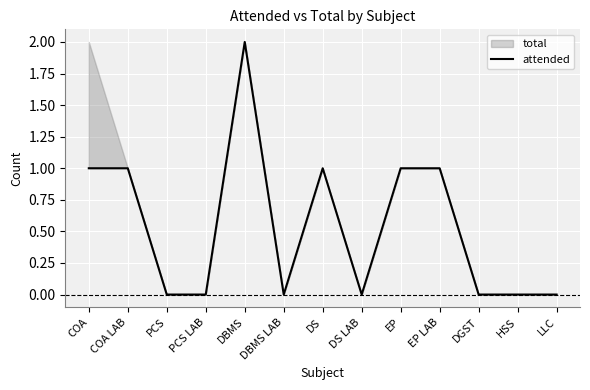

Rank the categories by value from highest to lowest.

DBMS, COA, COA LAB, DS, EP, EP LAB, PCS, PCS LAB, DBMS LAB, DS LAB, DGST, HSS, LLC